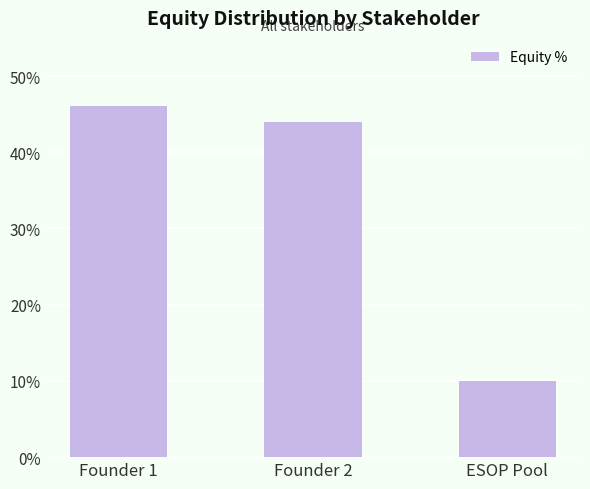

The chart shows a value of 10 at ESOP Pool. True or false?

True